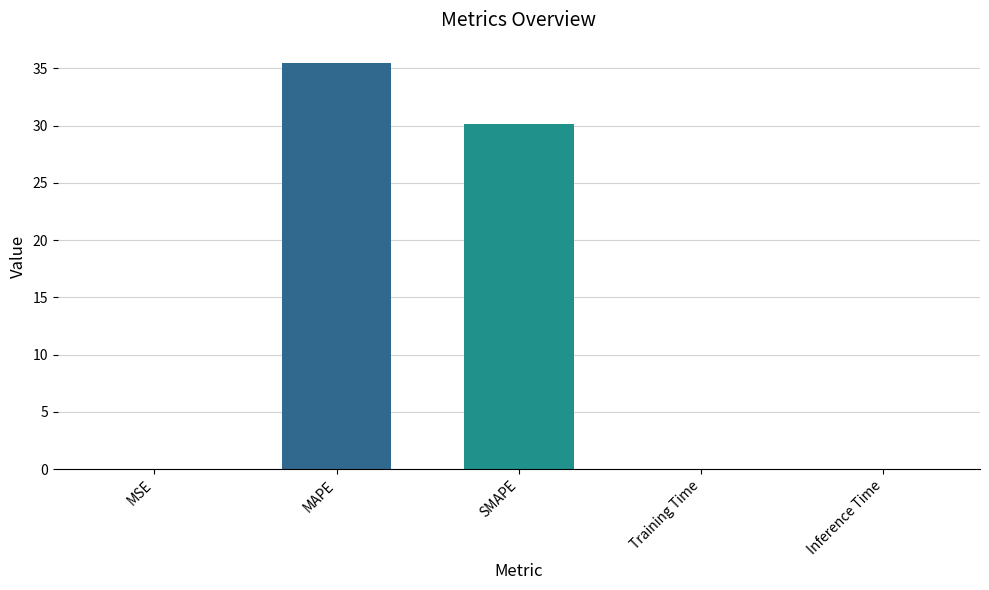

What is the approximate value at SMAPE?

30.1